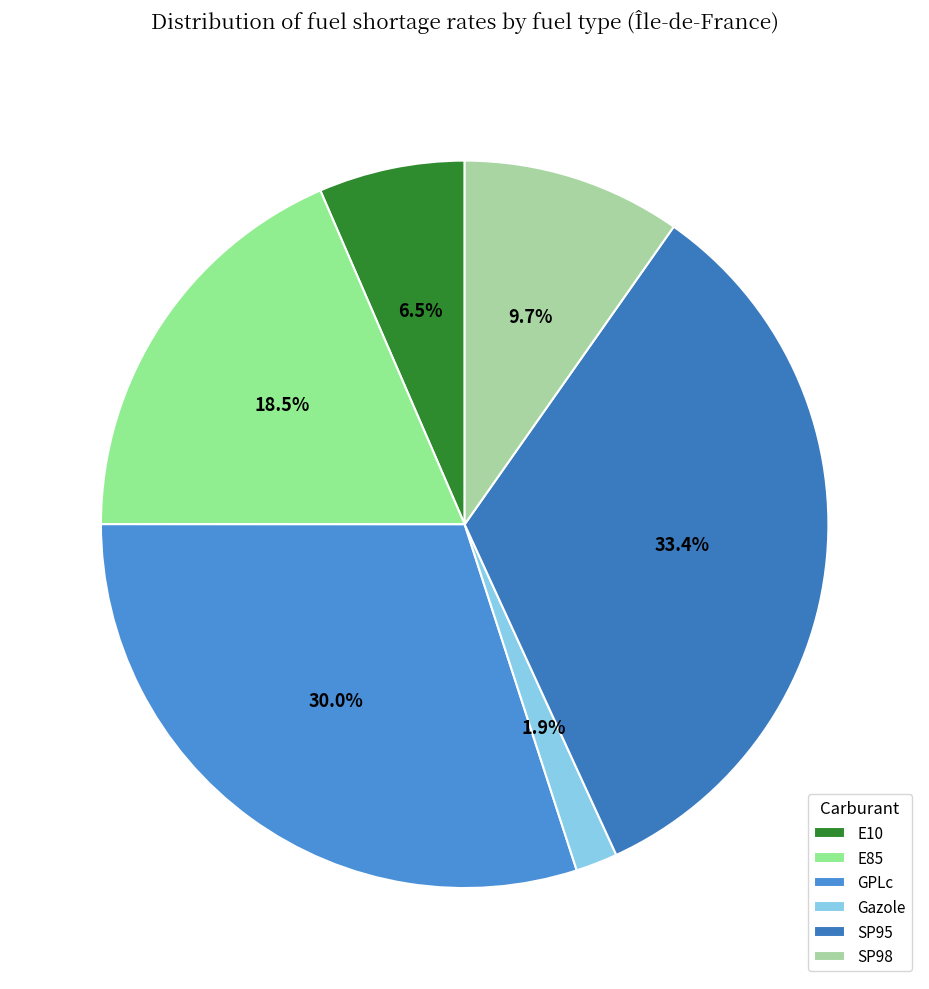

Between GPLc and SP98, which is larger?

GPLc